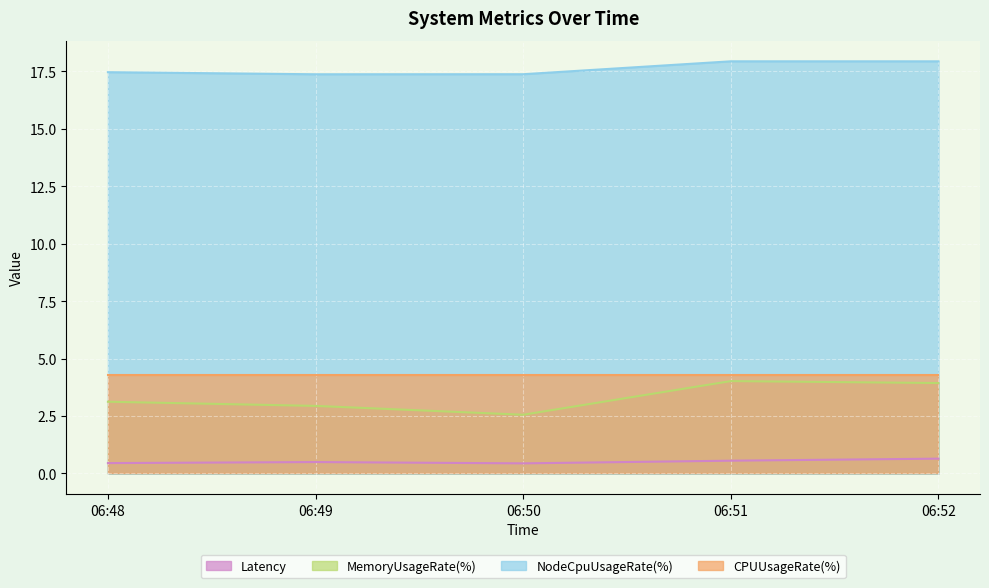

What are all the series names shown in the legend?

Latency, MemoryUsageRate(%), NodeCpuUsageRate(%), CPUUsageRate(%)